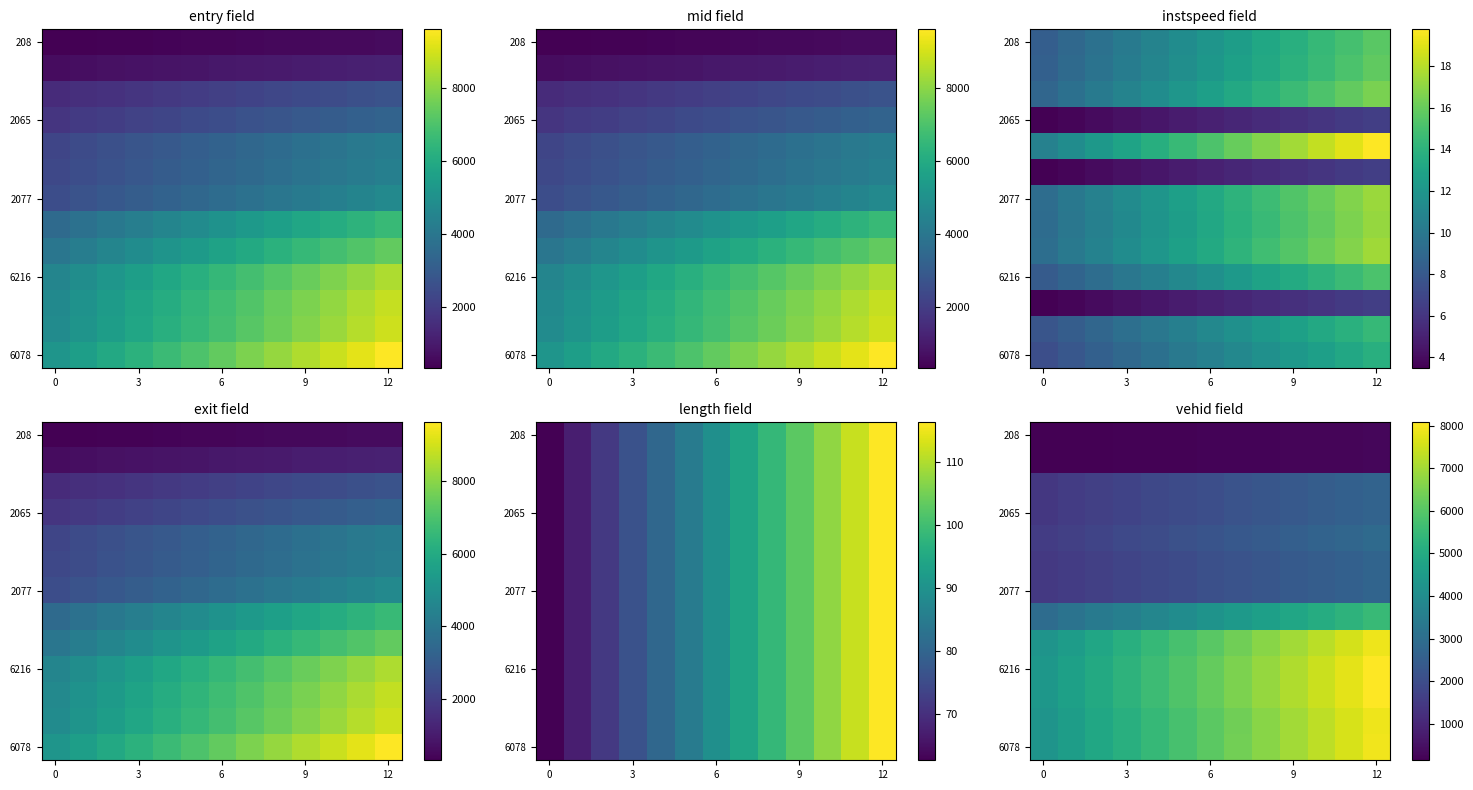

Count the number of categories in the chart.

13